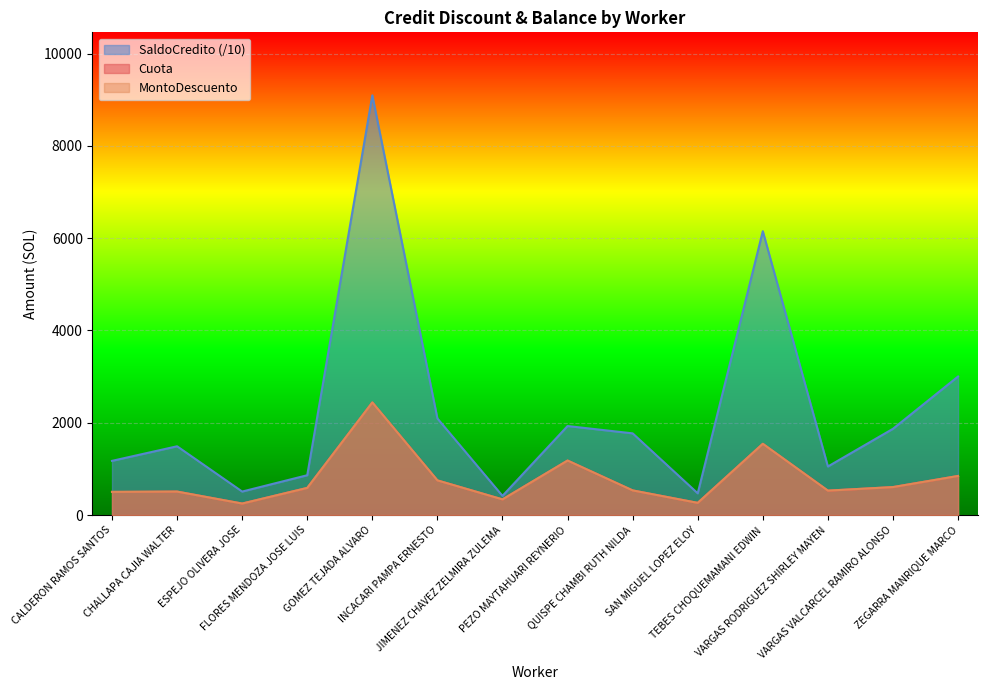

What is the label of the 11th point from the right?

FLORES MENDOZA JOSE LUIS